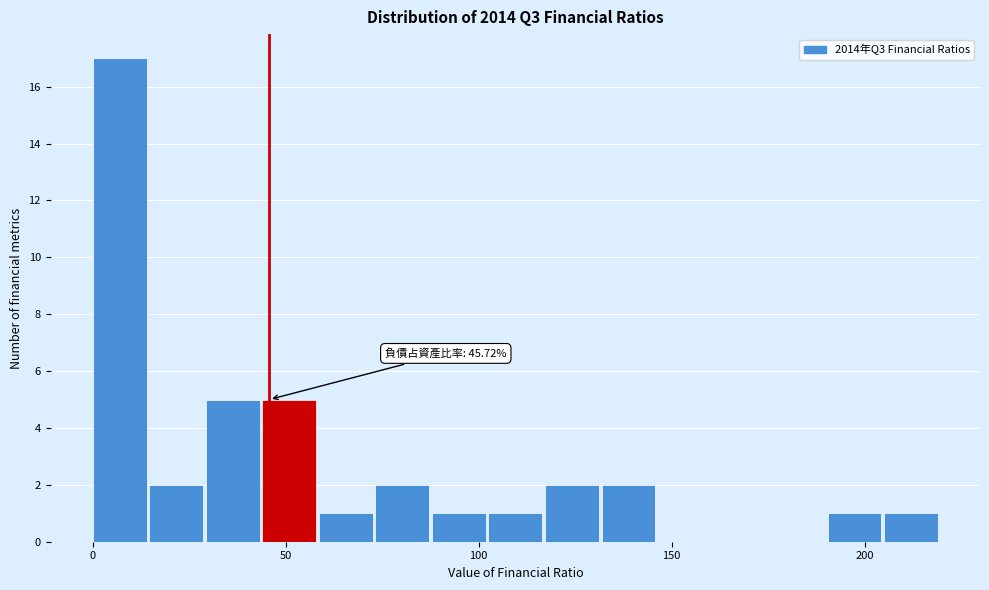

Read against the x-axis, roughly where is the centre of the tallest bar?

5